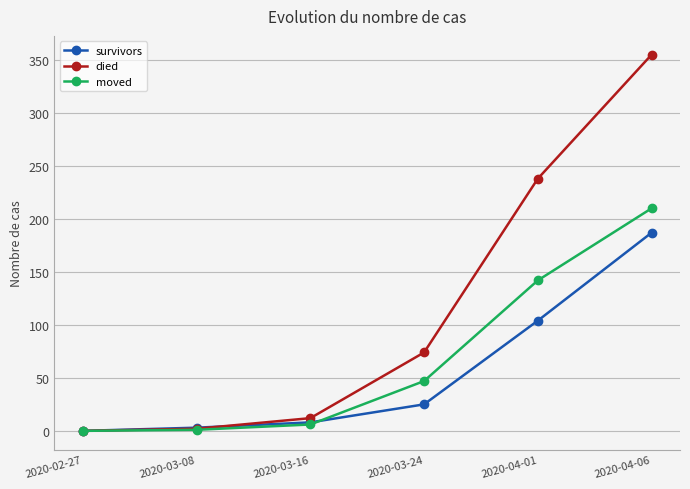

What is the highest value of the moved series?

210